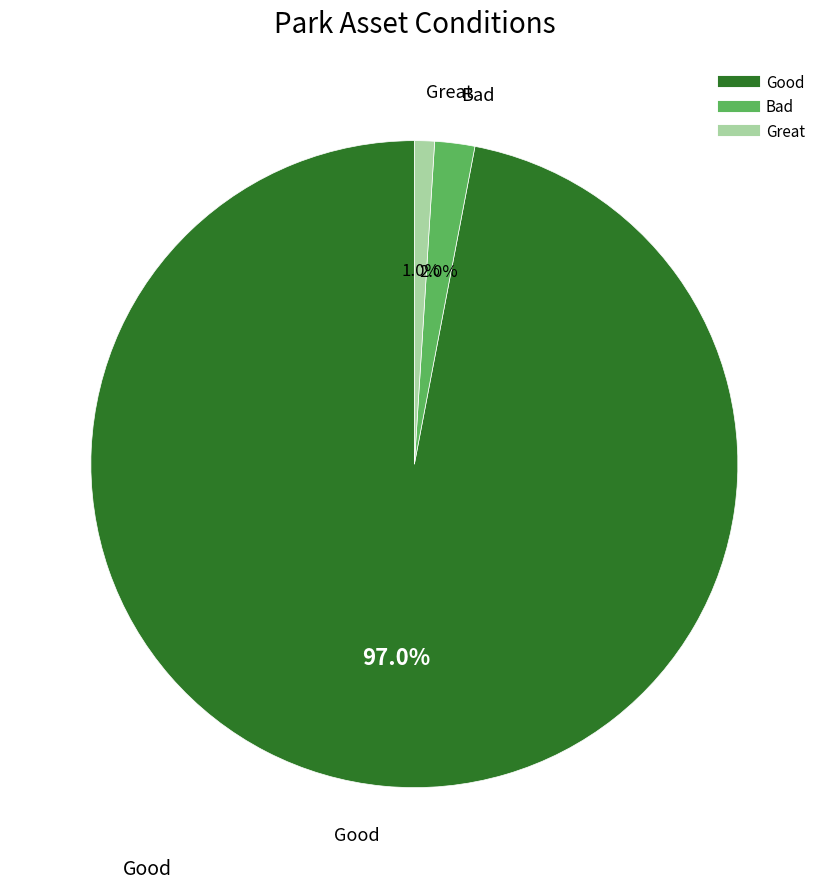

Is there a majority slice in this chart?

Yes